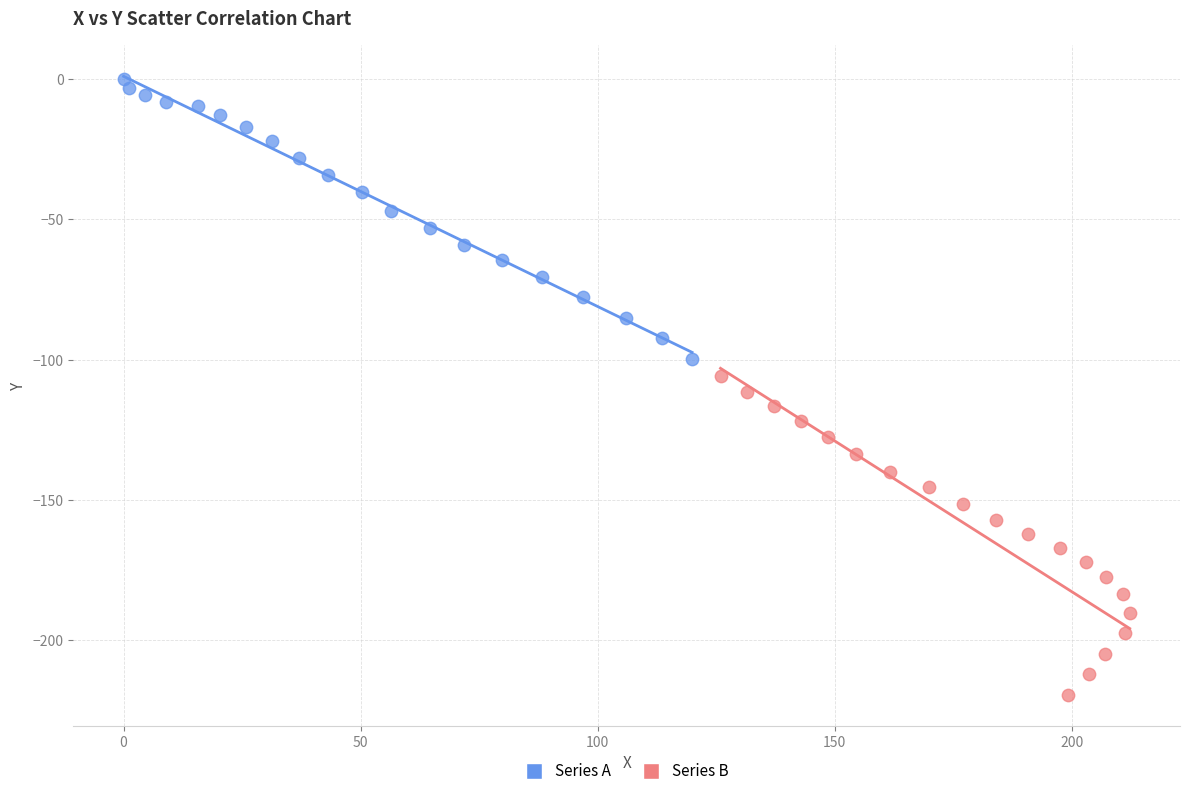

Which series has the largest Y range (max minus min)?

Series B